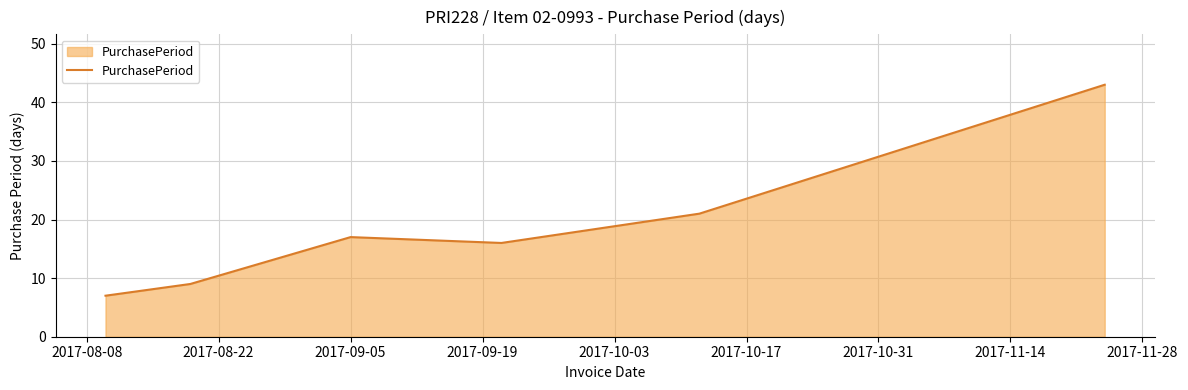

Reading left to right, what are all the values shown in this chart?

7	9	17	16	21	43